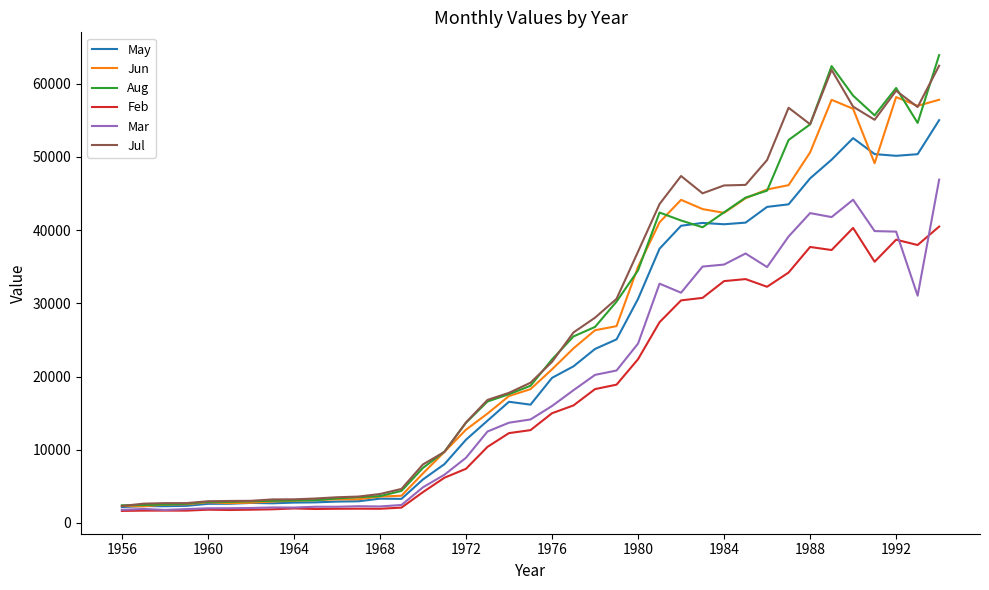

What is the minimum value shown in the chart?

1646